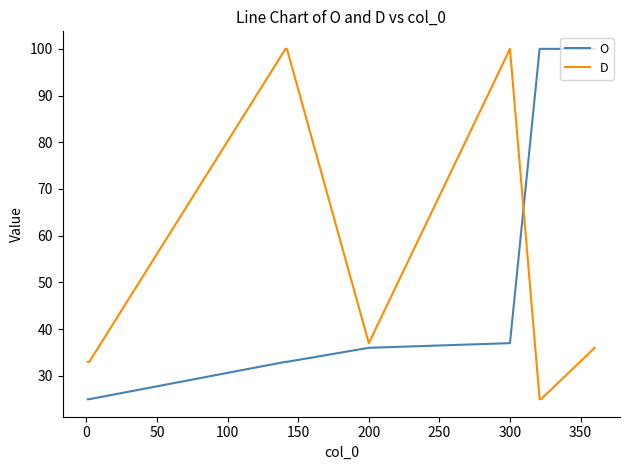

True or false: O and D intersect in this chart.

True